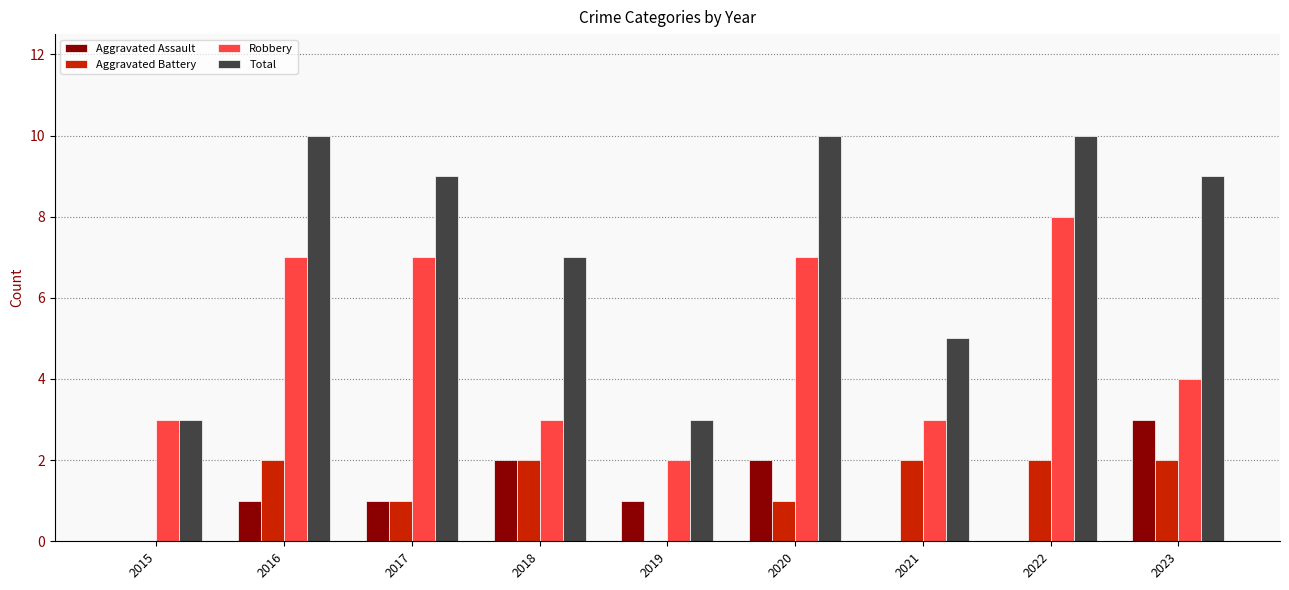

Between 2020 and 2023, which series saw the biggest shift?

Robbery